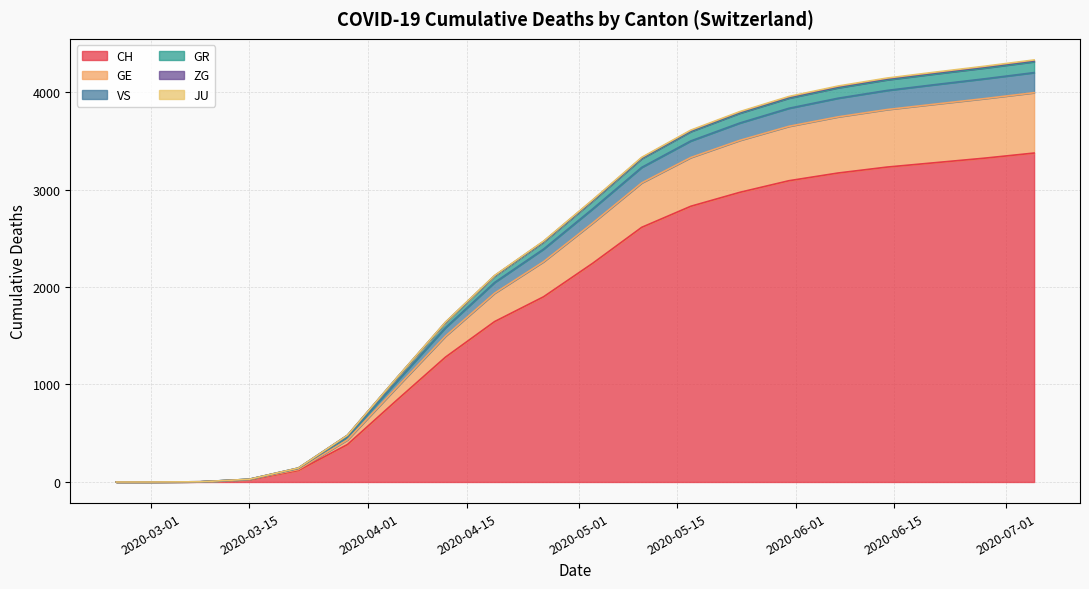

How many series are shown in this chart?

6